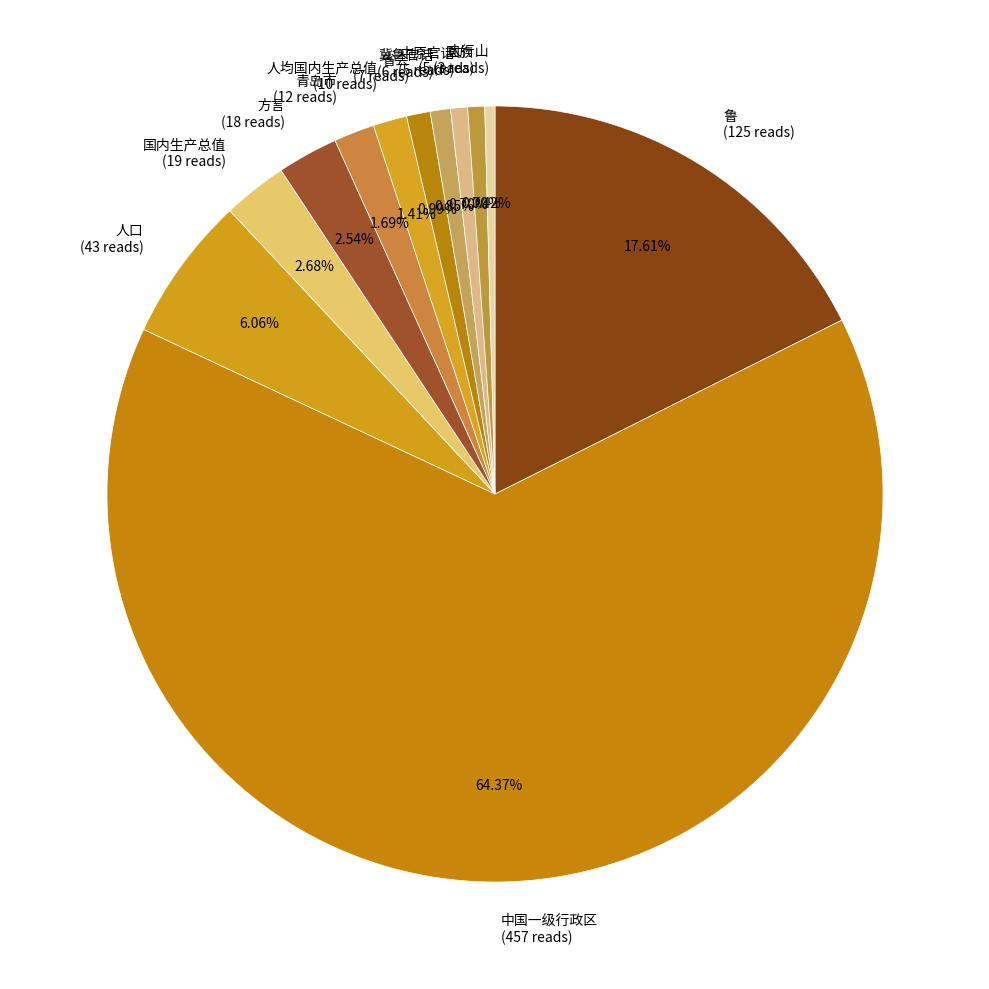

What is the largest slice in the pie chart?

中国一级行政区